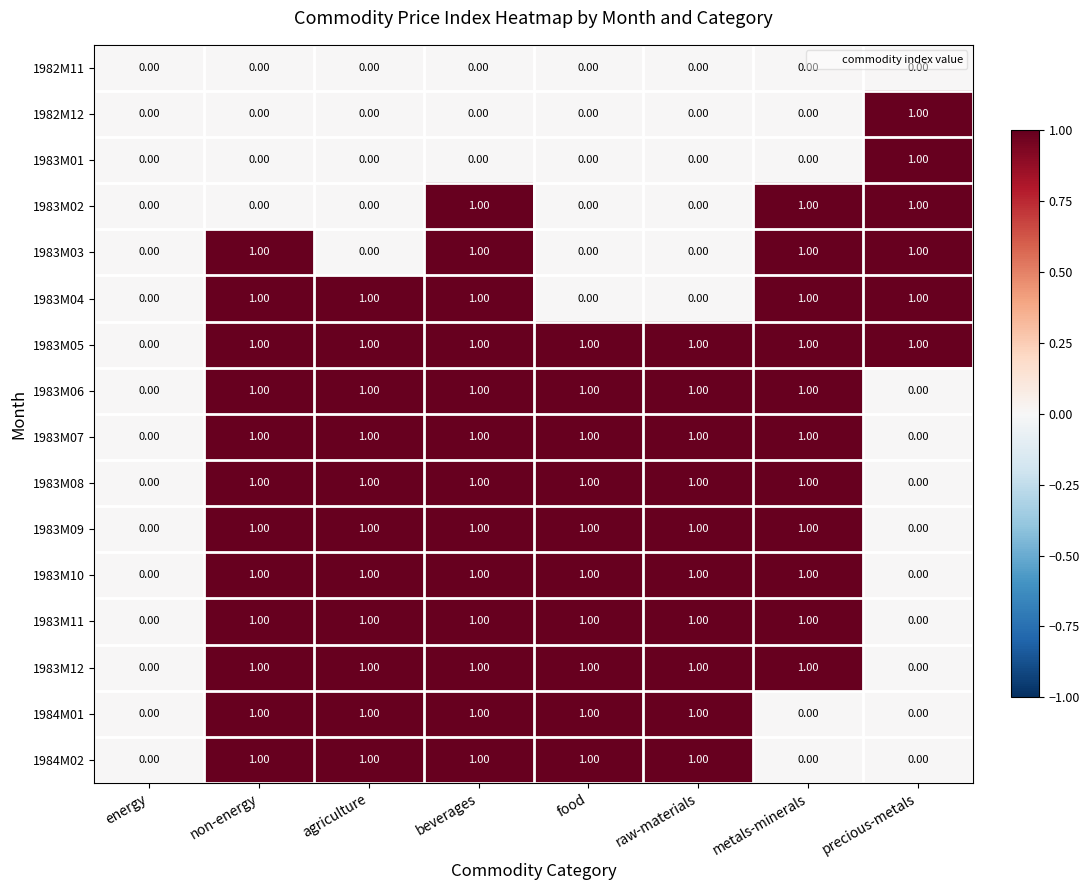

What is the sum of all 1983M12 values?

6